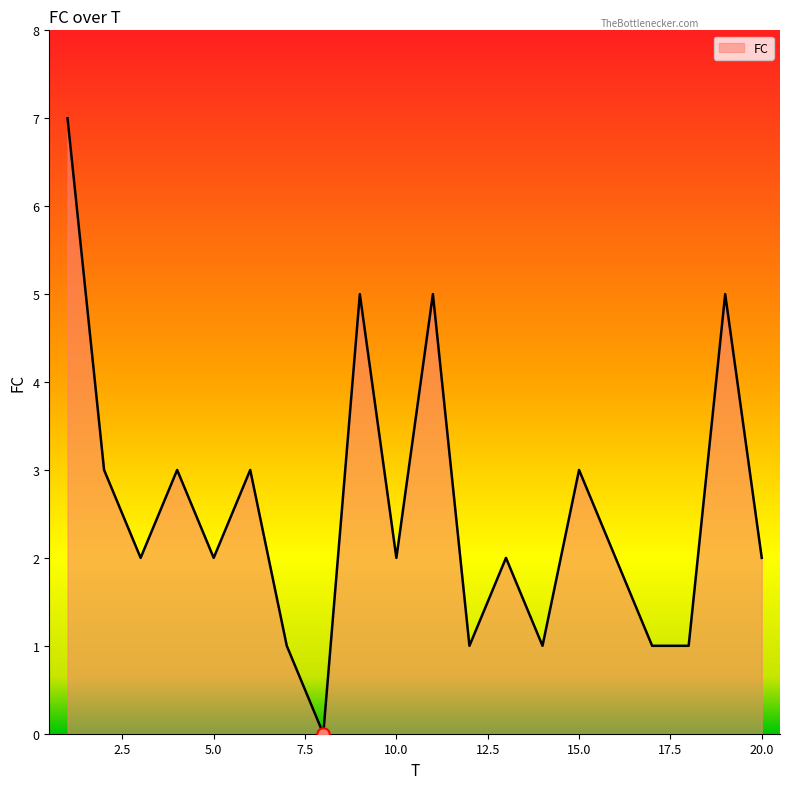

What is the difference between the maximum and minimum values?

7